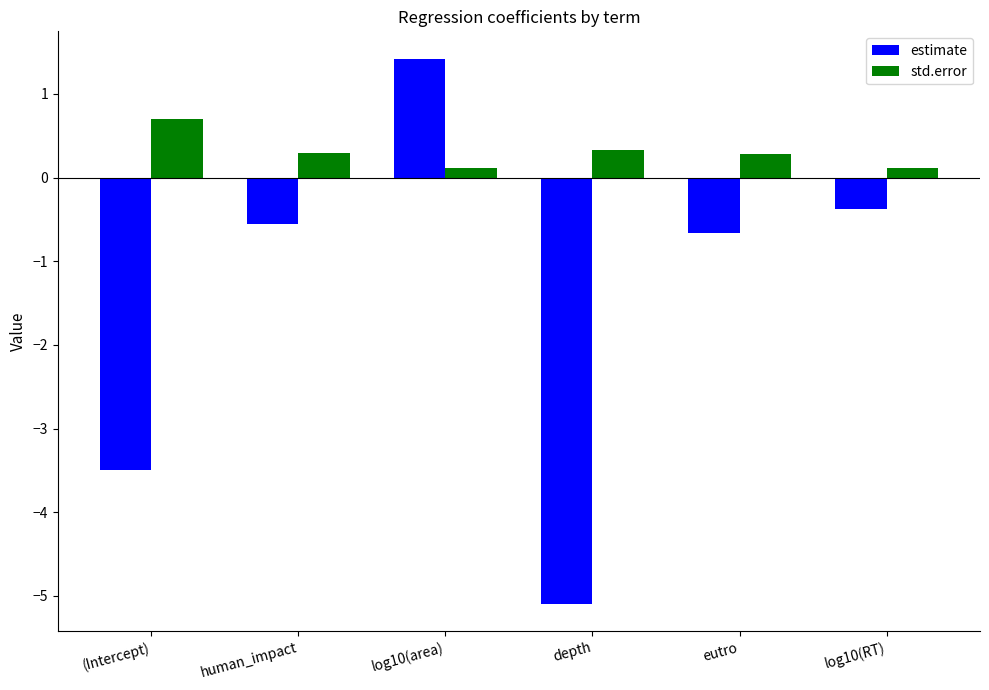

Is the value of std.error at human_impact greater than the value of estimate at depth?

Yes